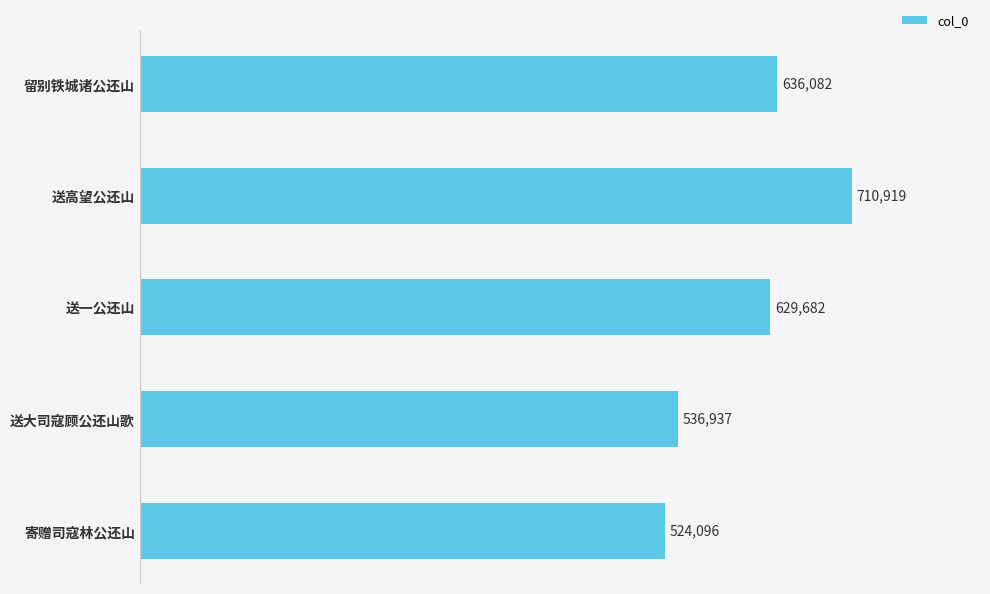

Is it true that the value at 留别铁城诸公还山 is 636082?

True